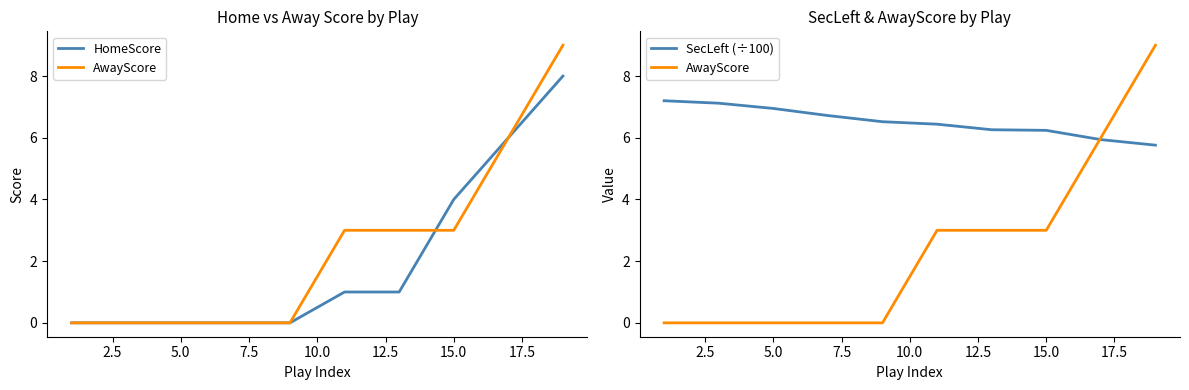

True or false: AwayScore and SecLeft (÷100) cross at least once.

True